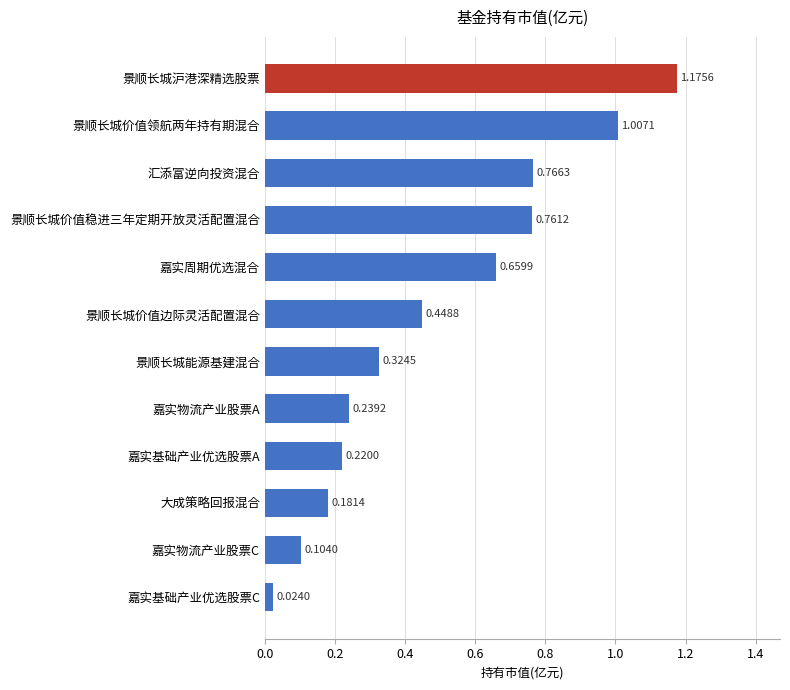

Where is the data nearest to the value 0?

嘉实基础产业优选股票C